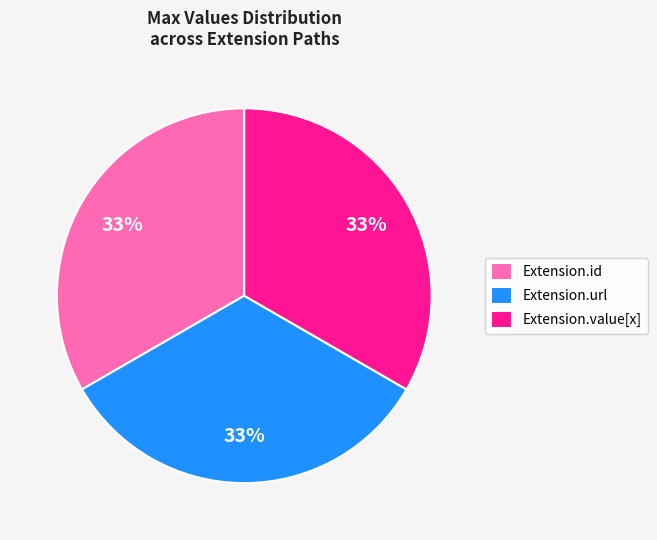

Does Extension.id represent more than half of the total?

No